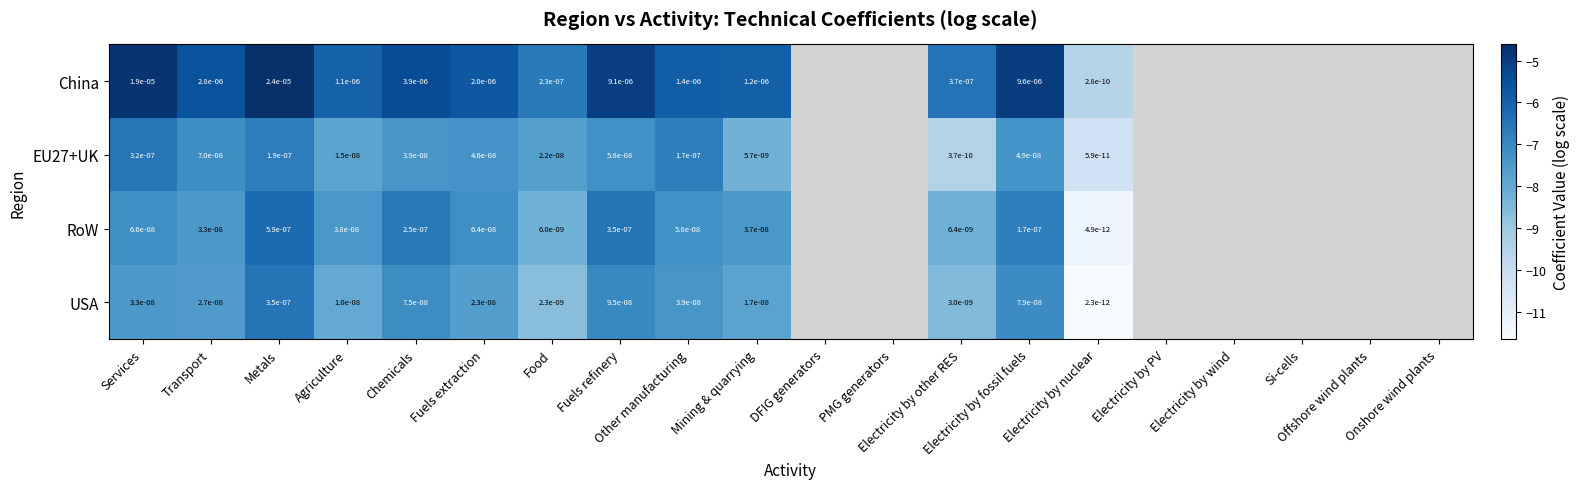

Which label corresponds to the largest value in the chart?

Metals